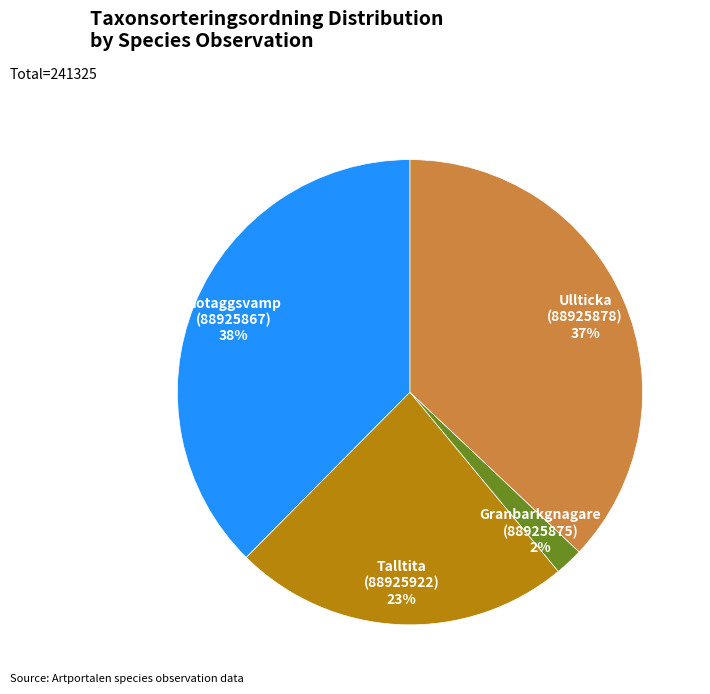

To the nearest percent, what is the difference between the largest and smallest slice percentages?

36%